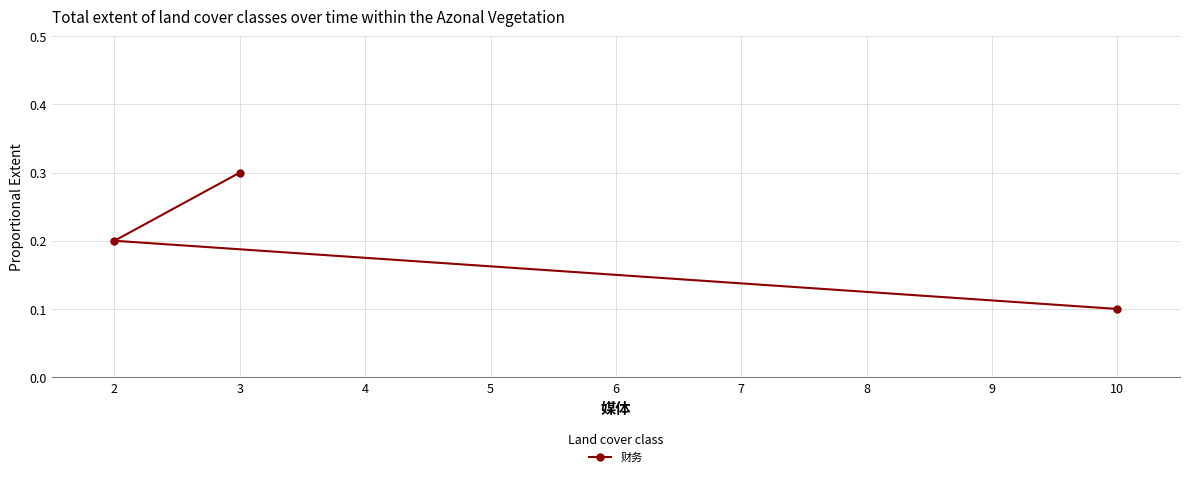

Read the value at 10.

0.1